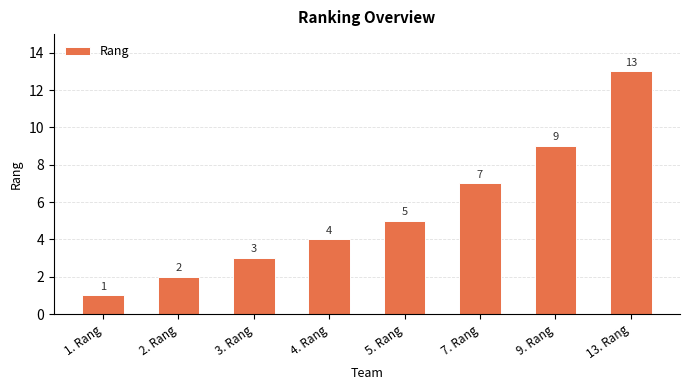

At which category does the chart reach its peak across all series?

13. Rang